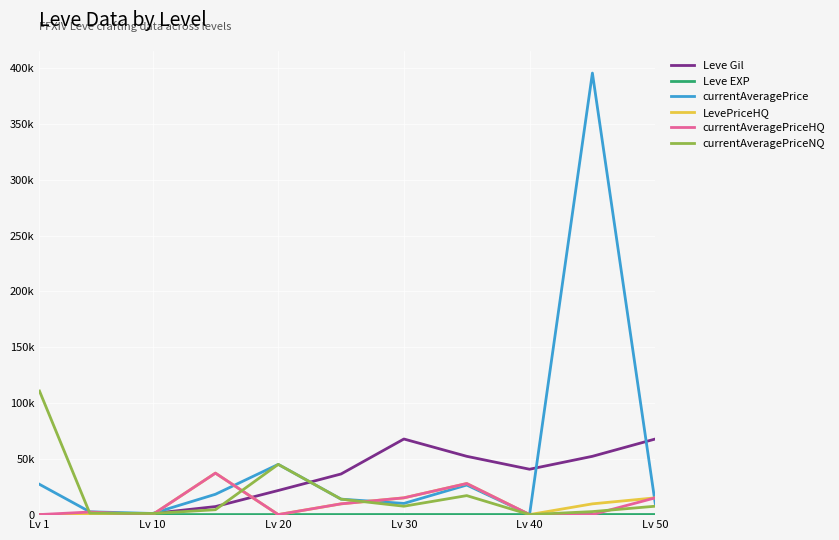

Does the chart display data point markers on the line(s)?

No